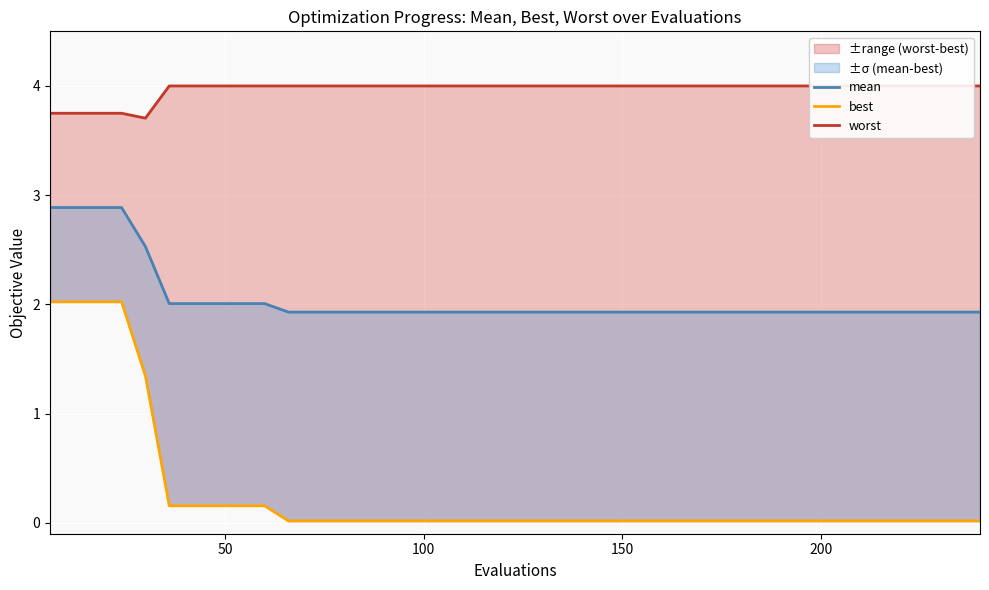

Rank the series by their average value, from lowest to highest.

best, mean, worst